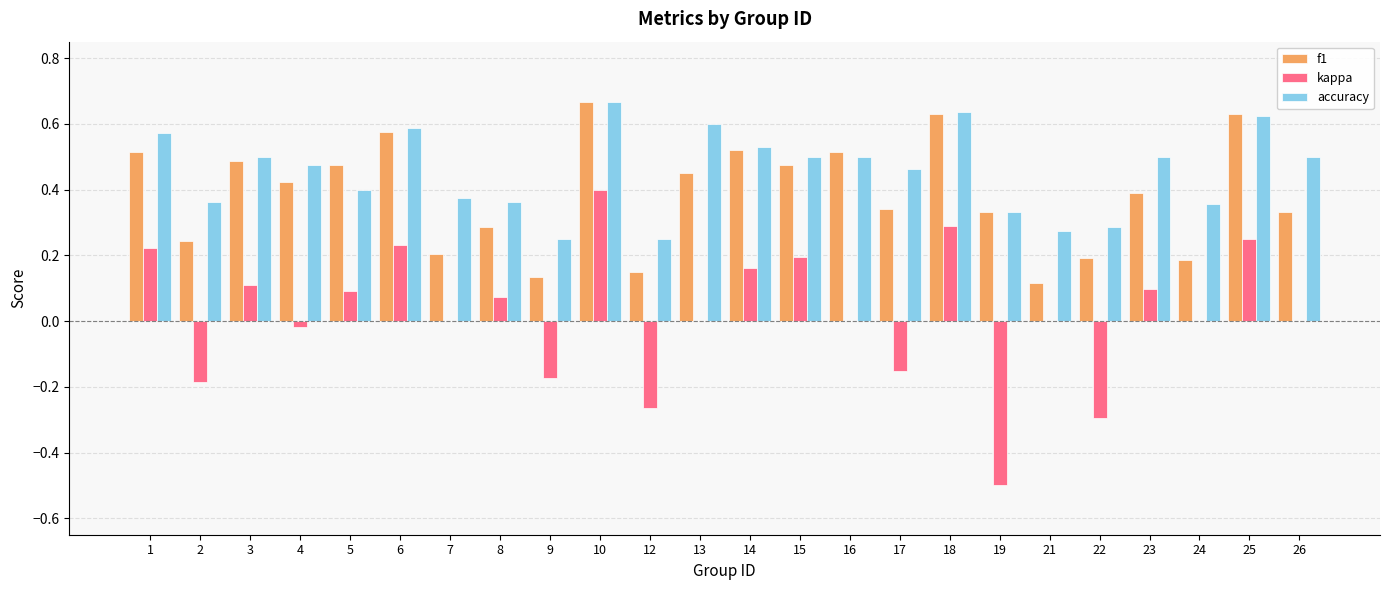

Are the bars grouped side by side (vs. stacked)?

Yes